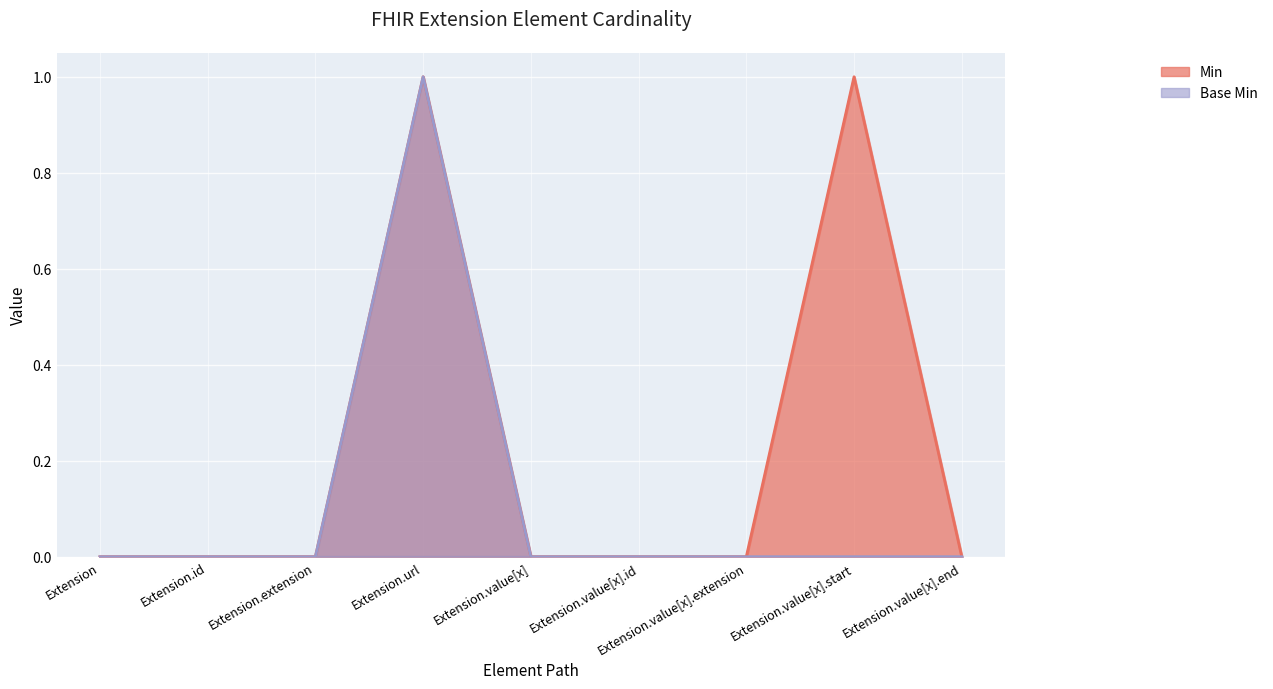

Between Extension.value[x].end and Extension, which is larger?

Extension.value[x].end